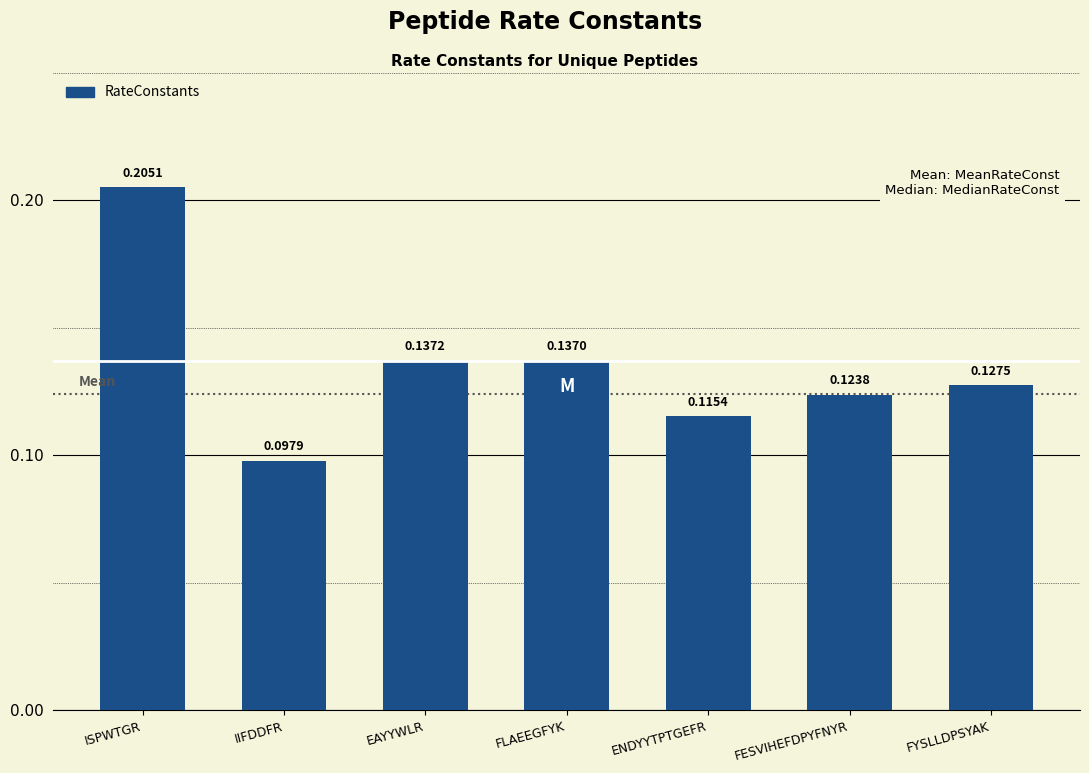

What is the sum of all values?

0.9